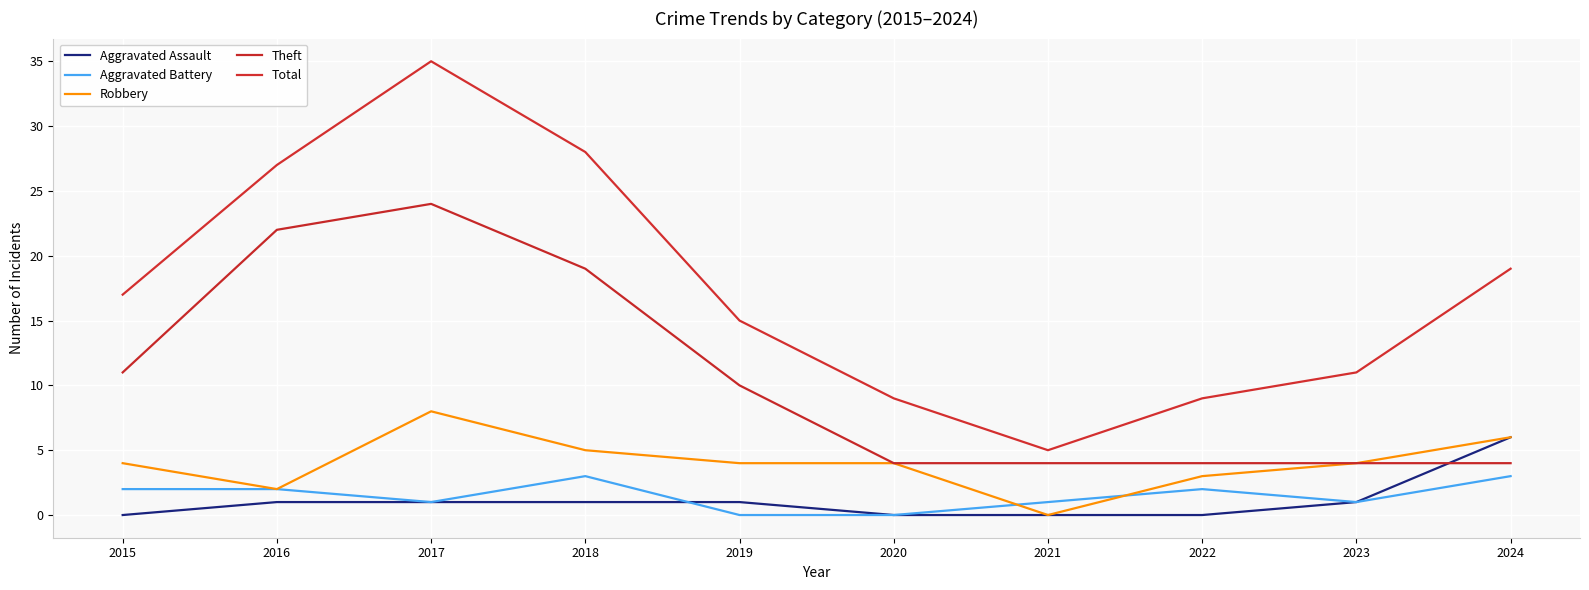

Count the Theft values in the range 4 to 19.

8